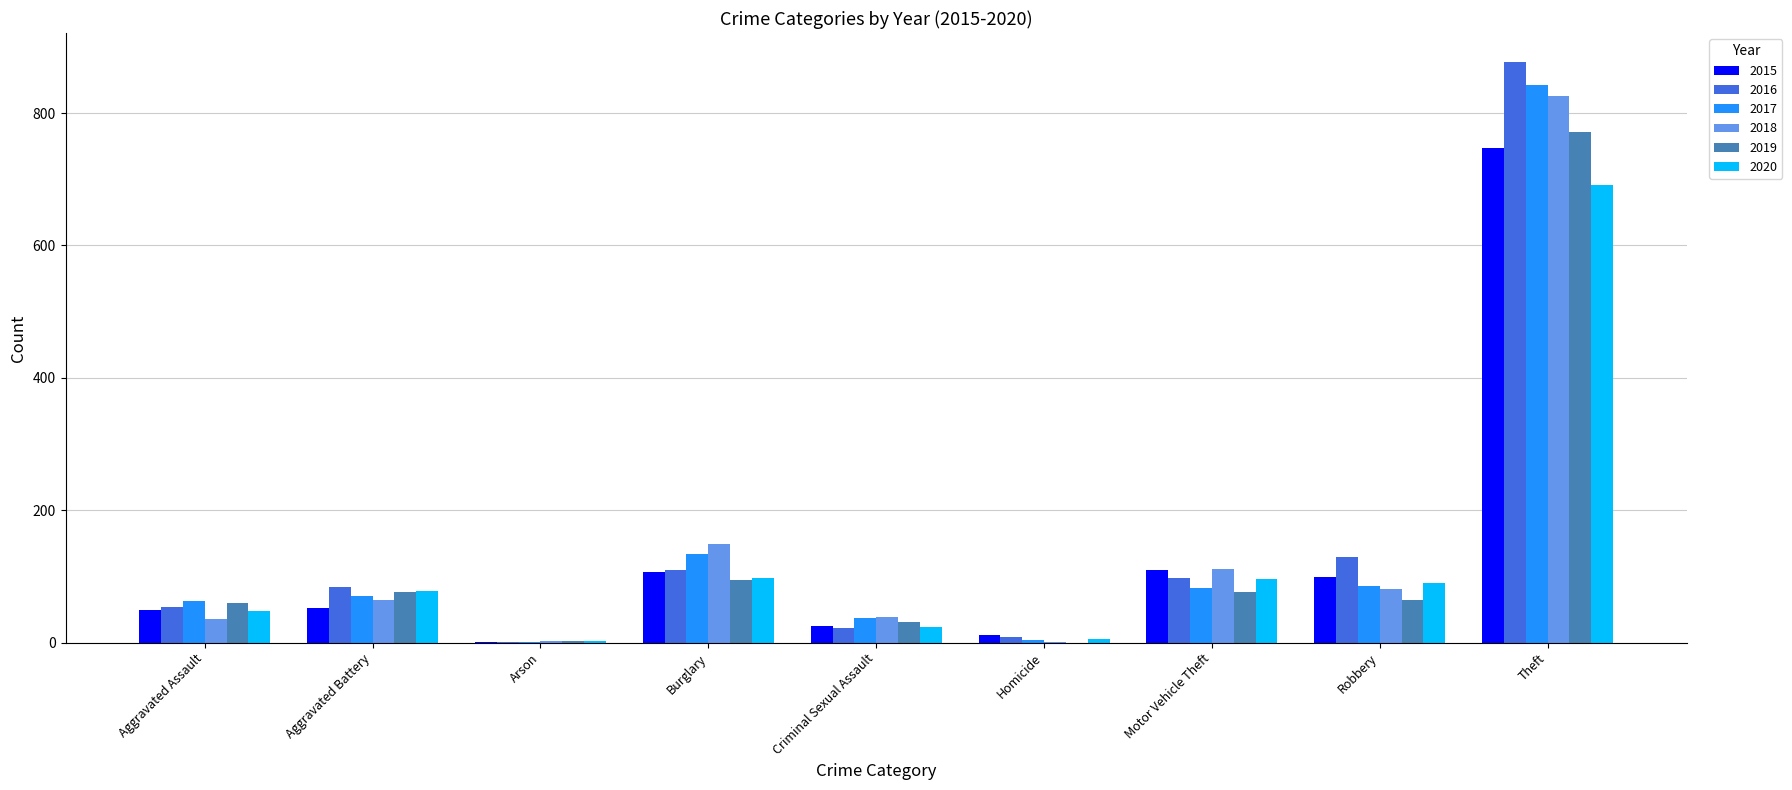

Which series changed the most between Aggravated Assault and Theft?

2016